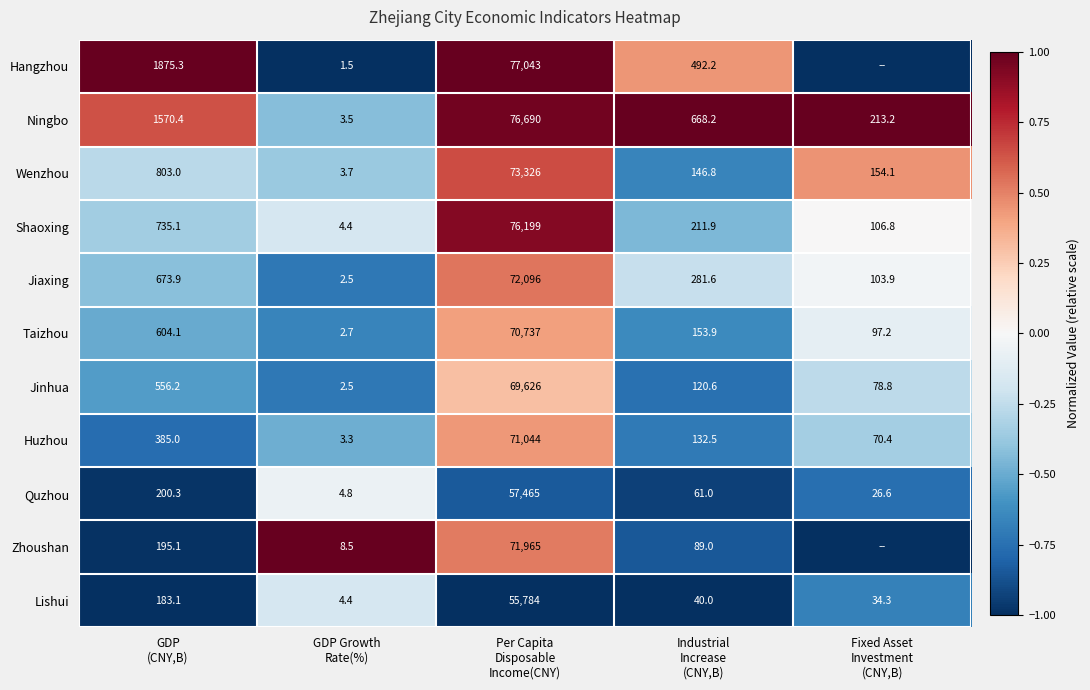

What is the difference between the maximum and minimum values in the Wenzhou series?

73322.3